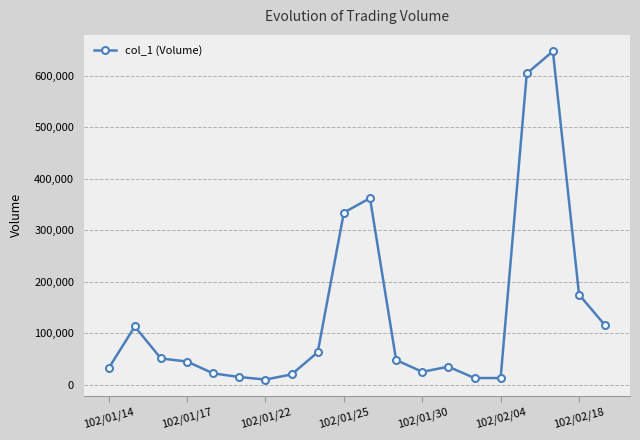

What is the average value?

137100